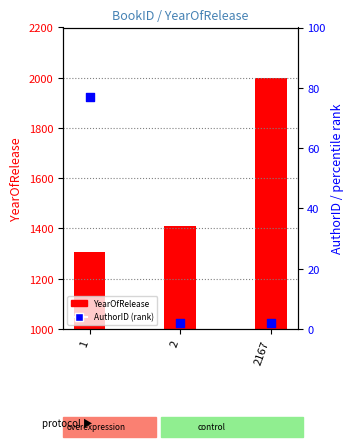

What are all the series names shown in the legend?

YearOfRelease, AuthorID